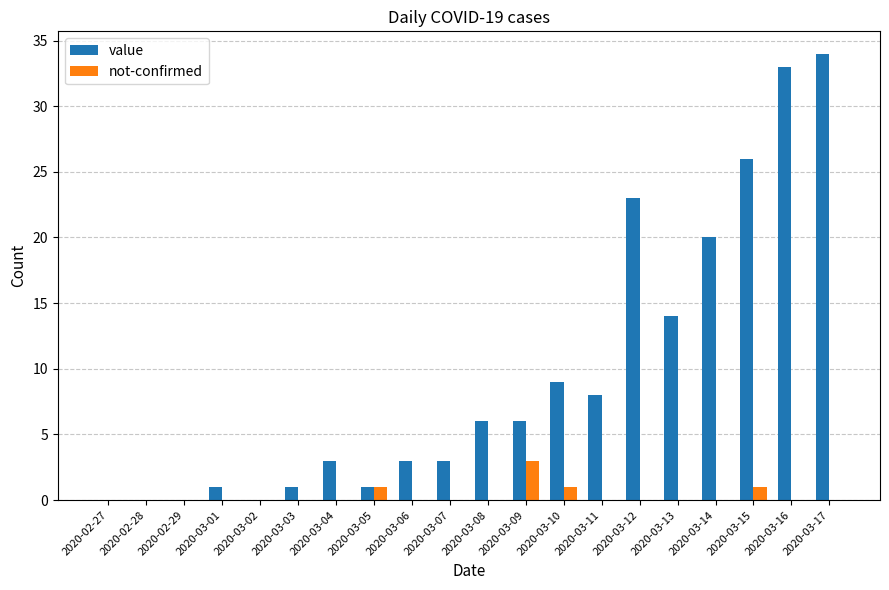

What is the sum of all value values?

191